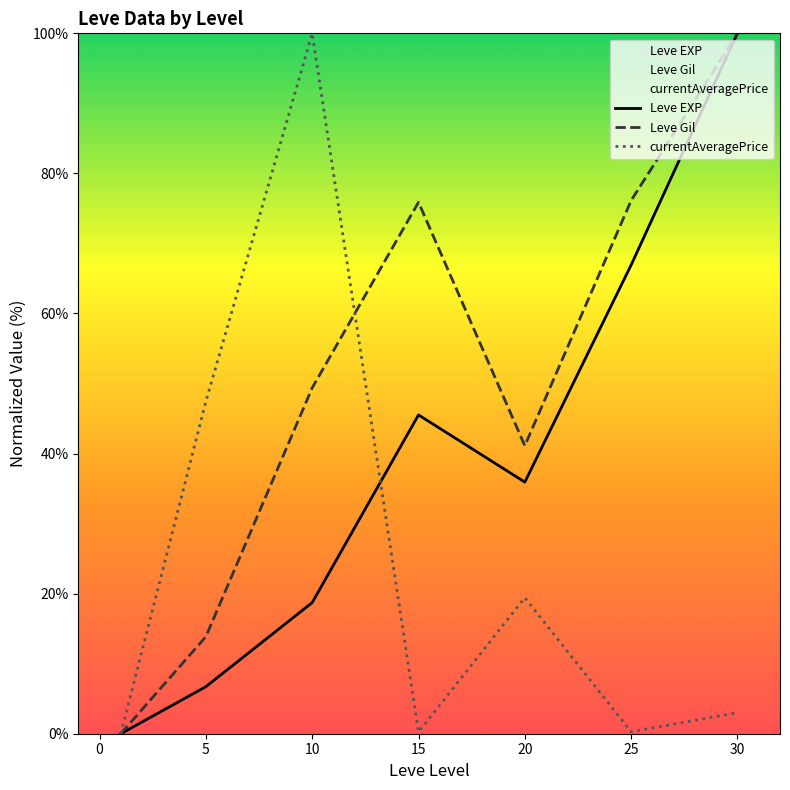

What are all the series names shown in the legend?

Leve EXP, Leve Gil, currentAveragePrice